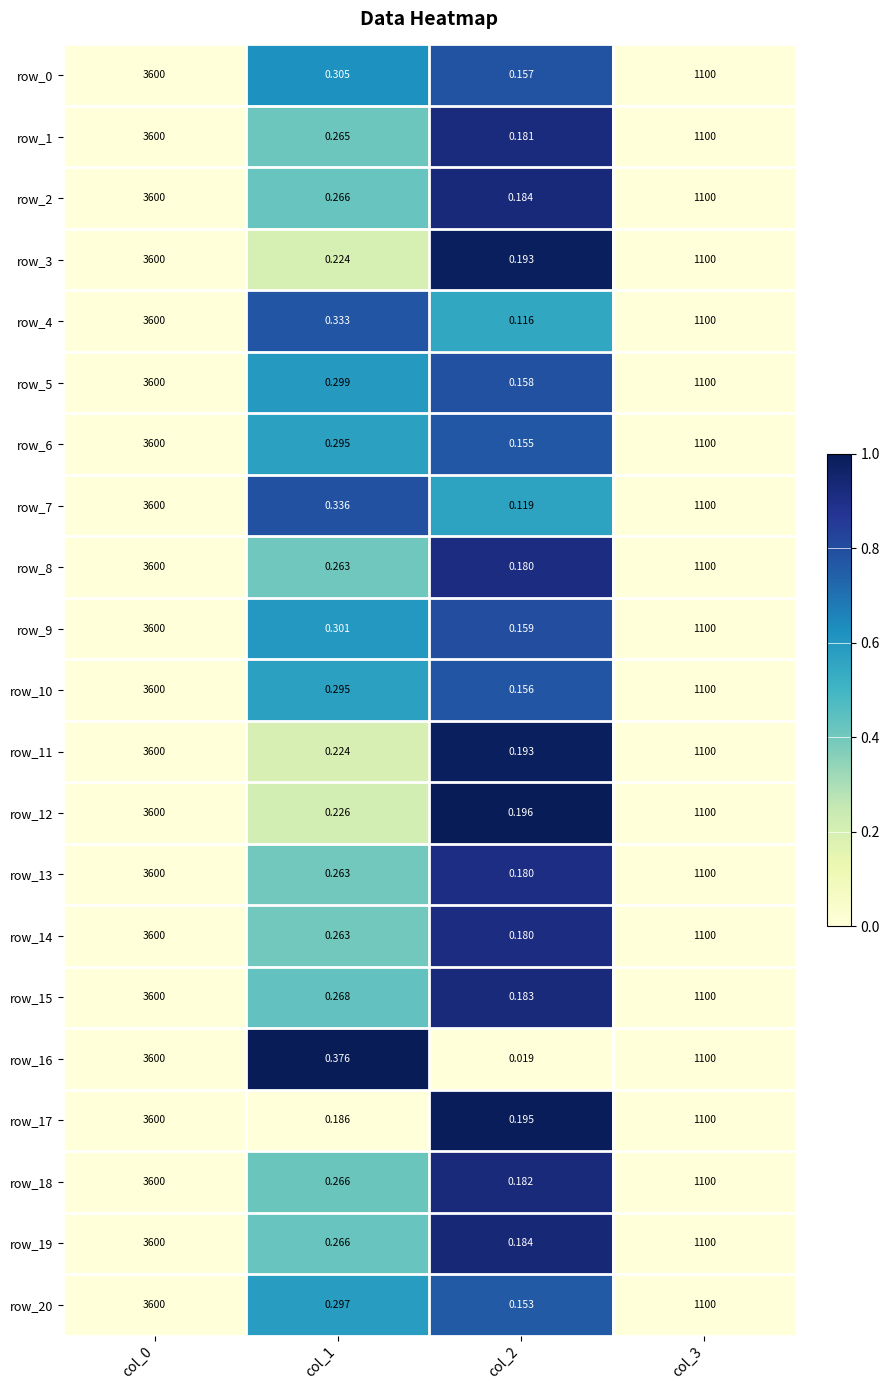

Is the value of row_18 at col_0 greater than the value of row_13 at col_2?

Yes